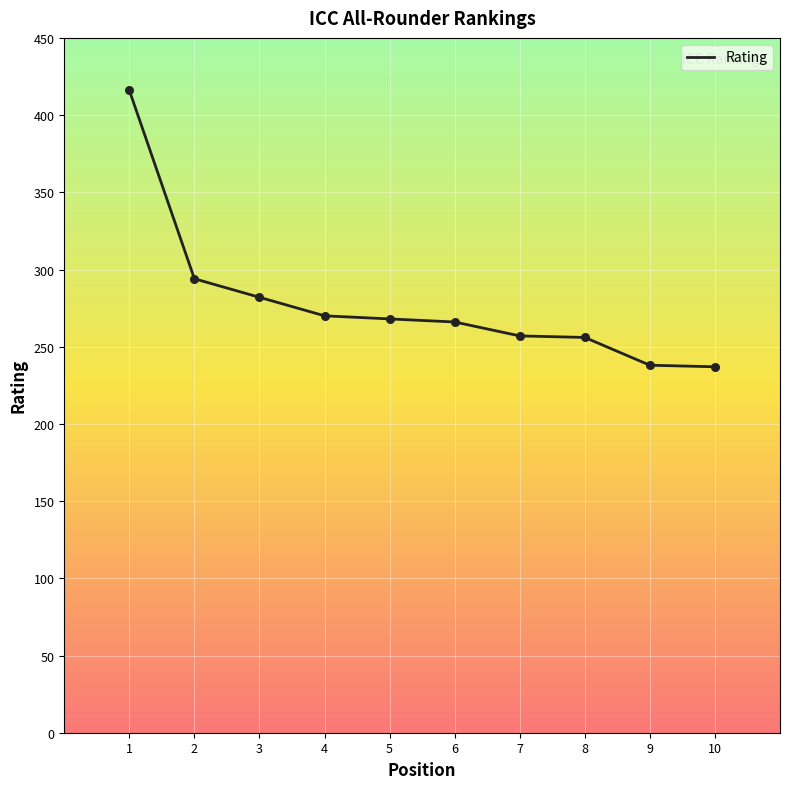

What is the ratio of the value at 2 to the value at 3?

1.0